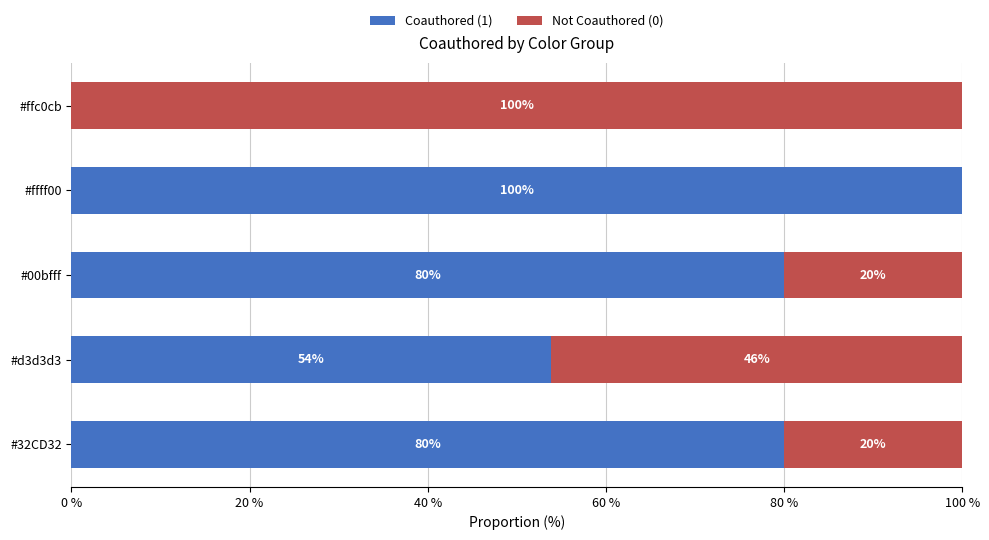

What are all the series names shown in the legend?

Coauthored (1), Not Coauthored (0)